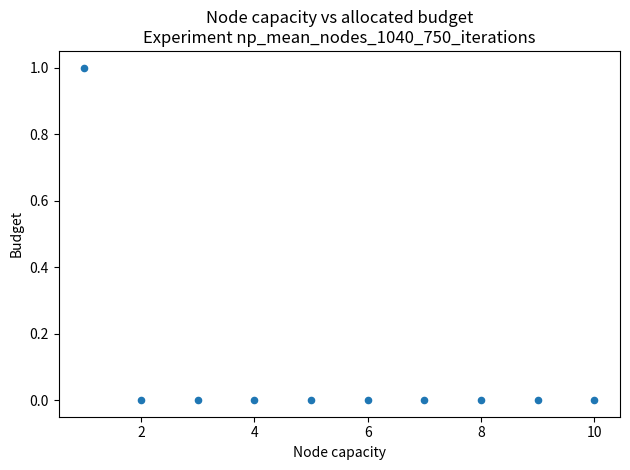

What is the range of X values (max minus min)?

9